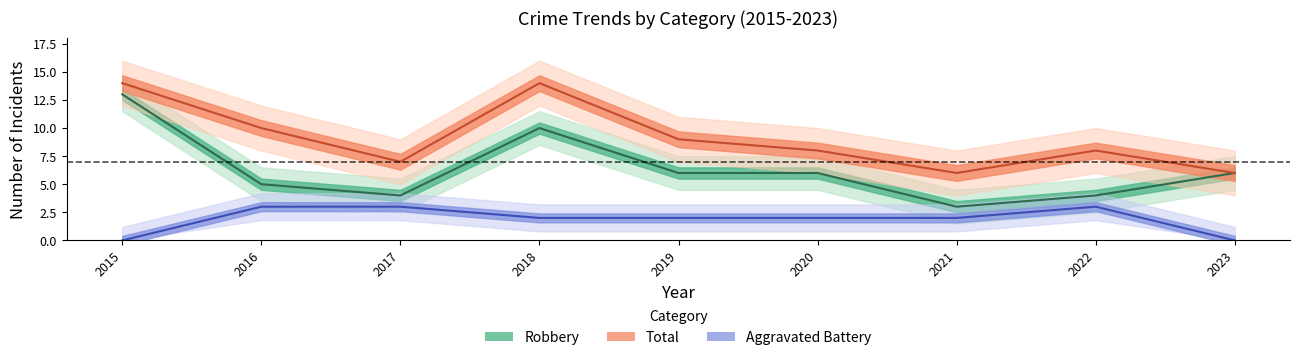

True or false: Aggravated Battery has more than 0 points higher than both neighbors.

True